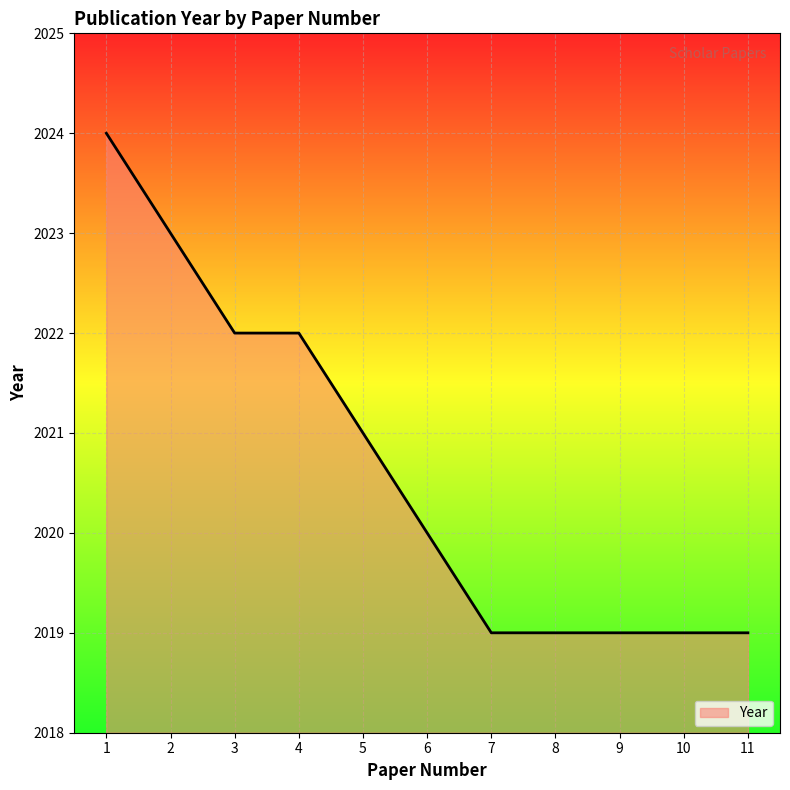

The chart shows a value of 2817 at 8. True or false?

False